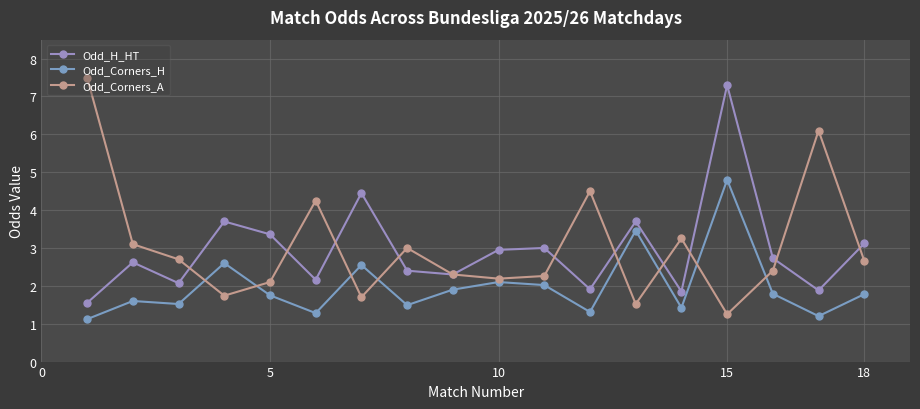

What is the sum of all Odd_H_HT values?

53.0